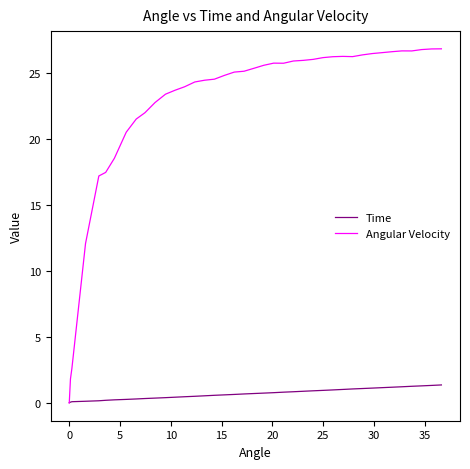

List the series in order of their peak value, highest first.

Angular Velocity, Time